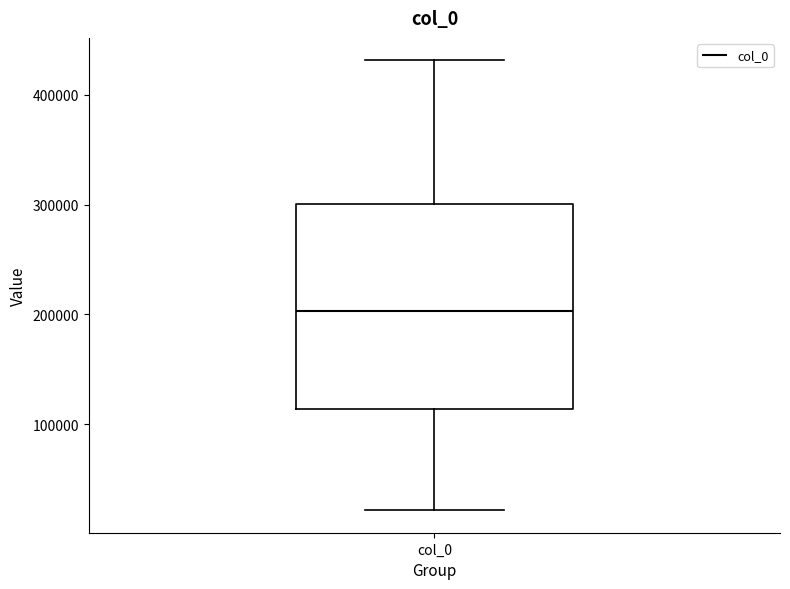

Read this box plot against the y-axis: the position of the median line, the range covered by the box, and the ends of both whiskers. The values are not printed on the chart, so give them approximately, as read against the axis.

median 200000, box 110000 to 300000, whiskers 20000 to 430000